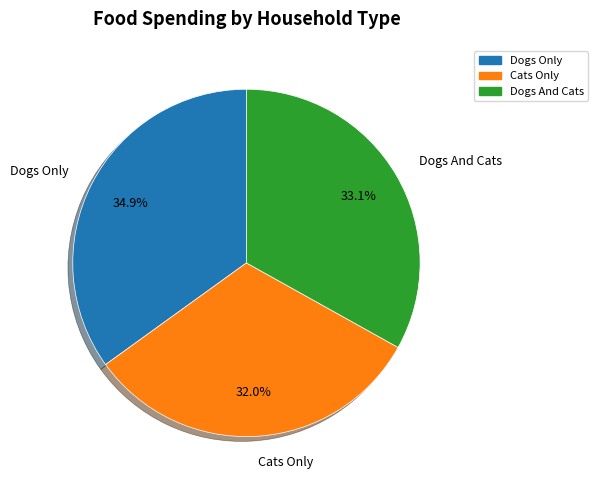

Does any single category account for the majority?

No